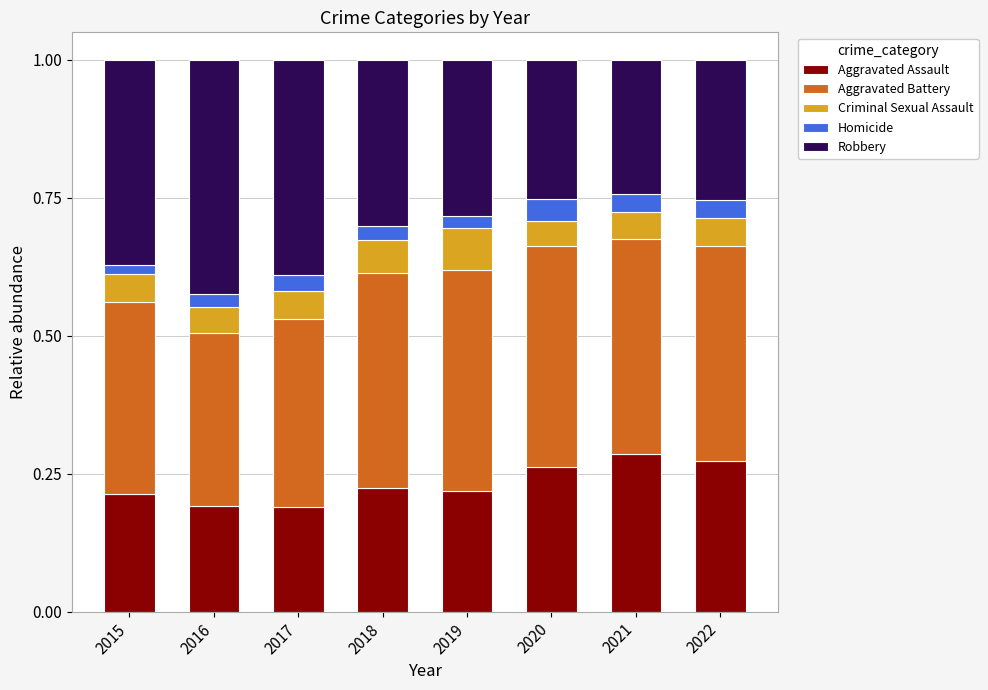

What is the total value across all series at 2021?

1.0